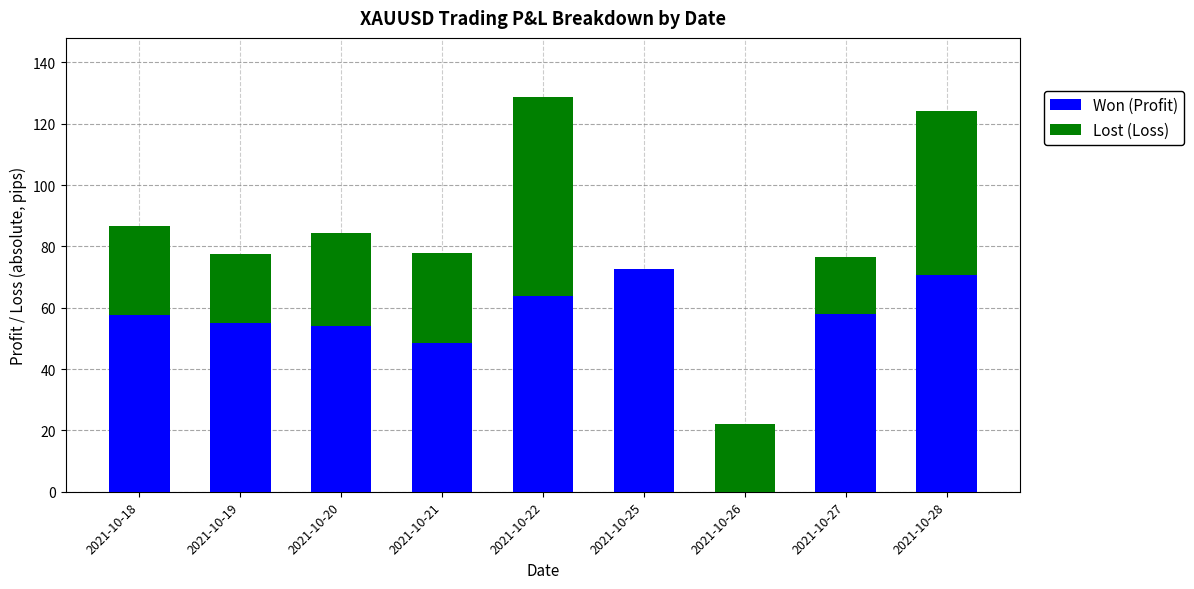

What is the approximate value of Won (Profit) at 2021-10-25?

72.8